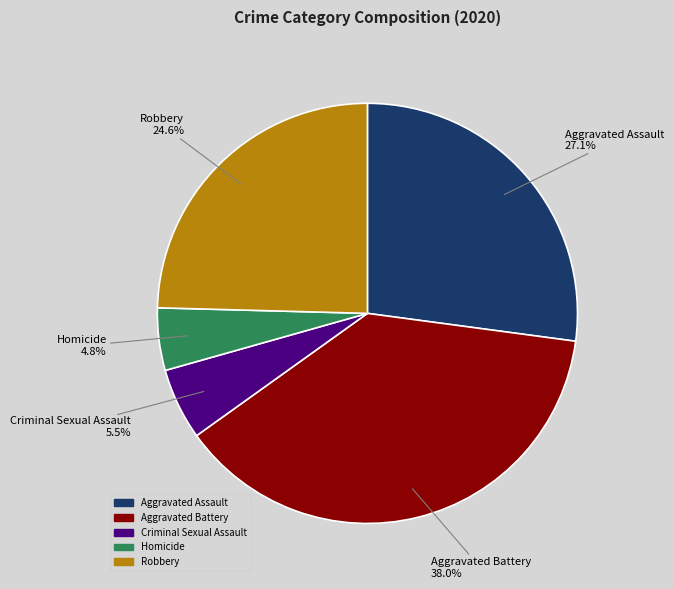

Count the number of slices in the pie.

5